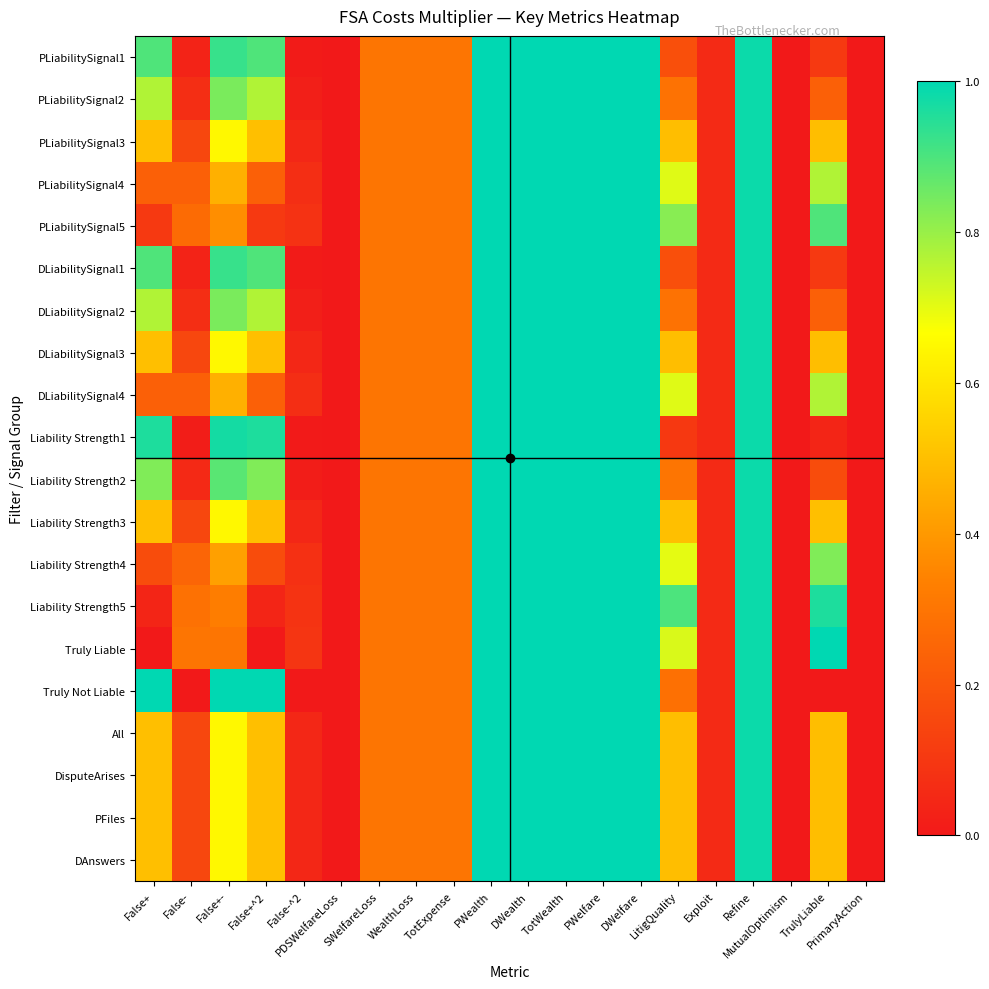

Which label corresponds to the smallest value in the chart?

PDSWelfareLoss